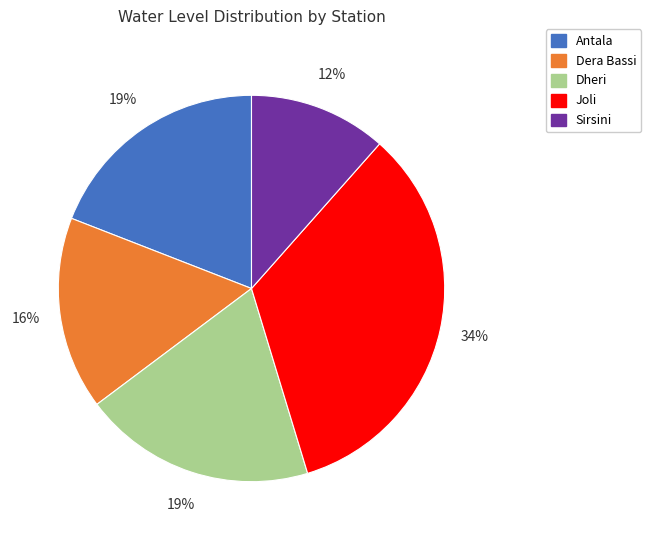

To the nearest percent, what is the difference between the largest and smallest slice percentages?

22%